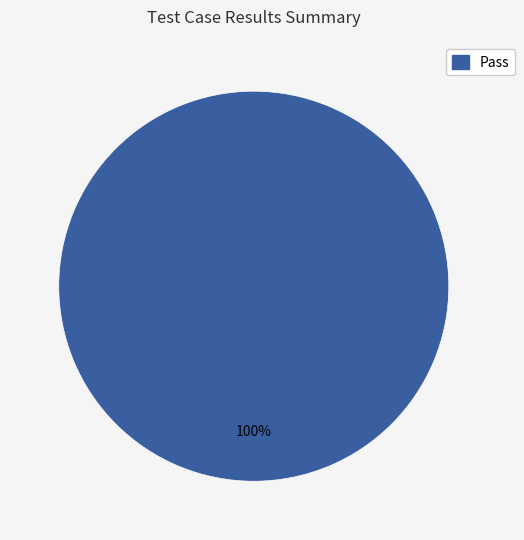

Does any single category account for the majority?

Yes